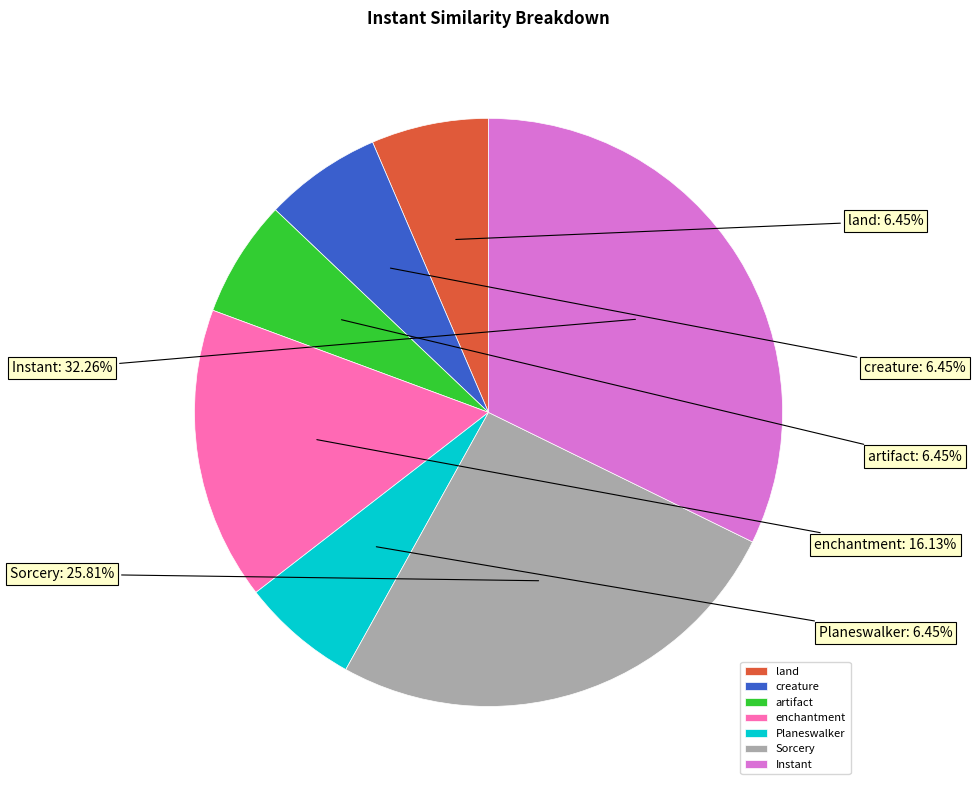

Combined, do Sorcery and artifact account for over 50%?

No